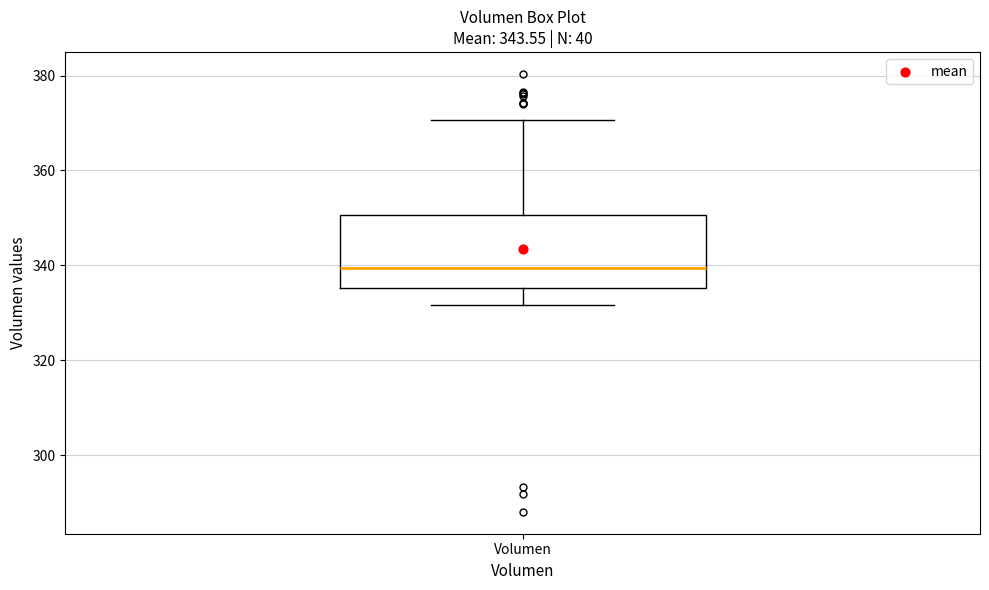

Read this box plot against the y-axis: the position of the median line, the range covered by the box, and the ends of both whiskers. The values are not printed on the chart, so give them approximately, as read against the axis.

median 340, box 336 to 350, whiskers 332 to 370